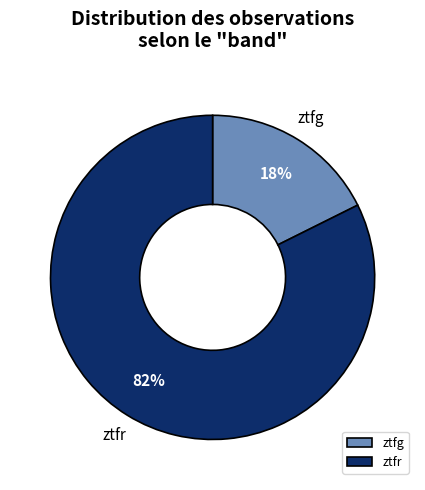

True or false: ztfg accounts for 18% of the total.

True